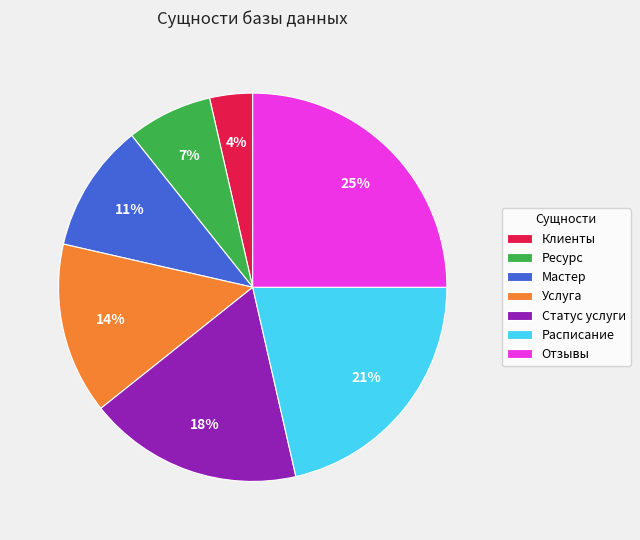

How many slices are in this pie chart?

7